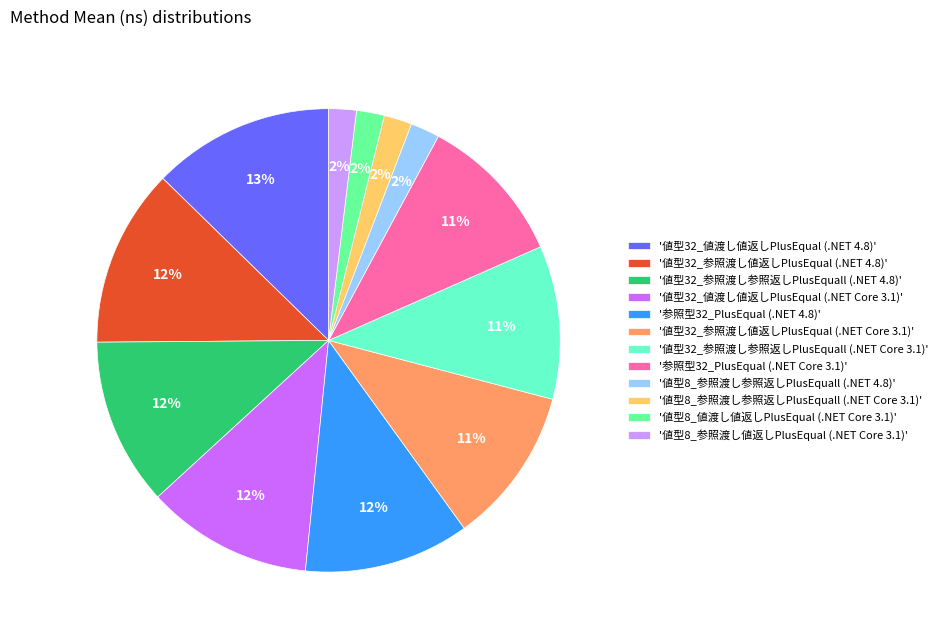

What percentage is the '参照型32_PlusEqual (.NET Core 3.1)' slice, to the nearest percent?

11%